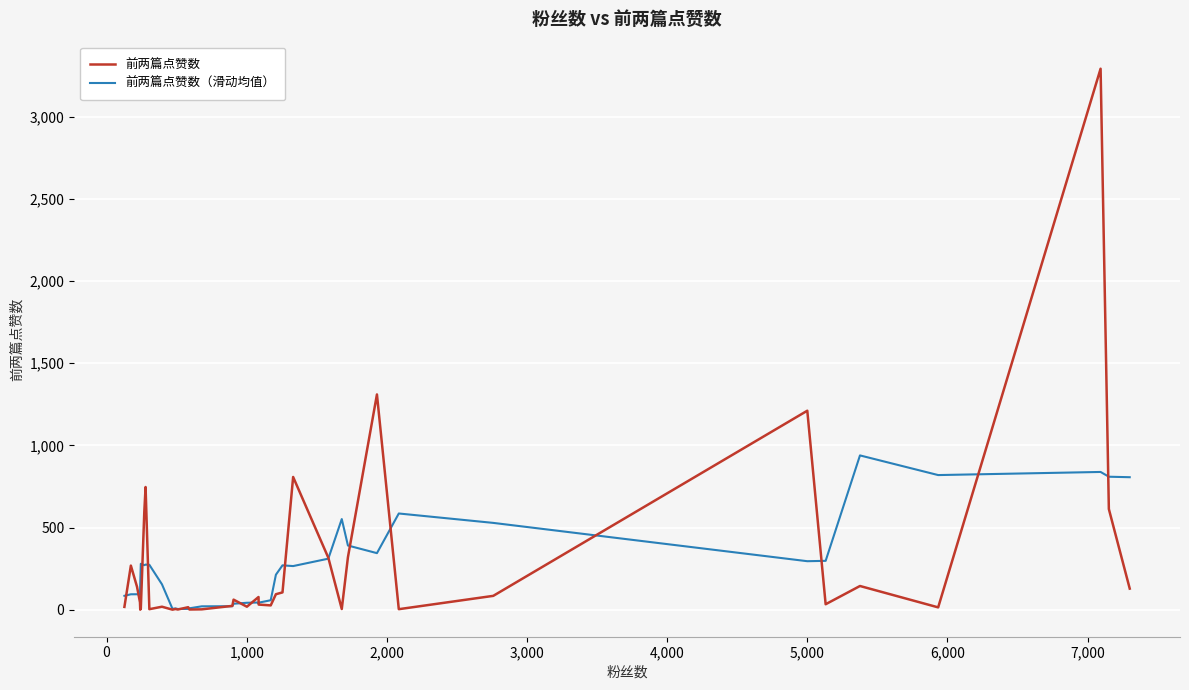

What is the value of the 前两篇点赞数 point at the 10th from the left?

19.0